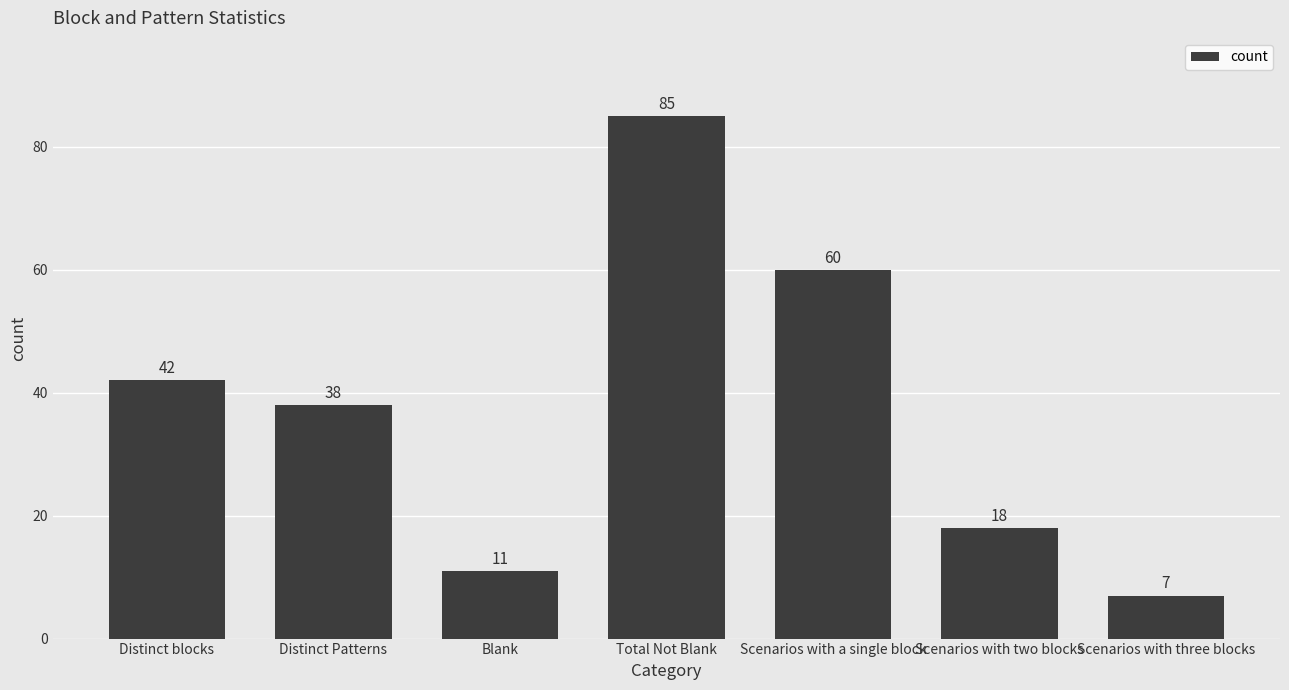

What is the label of the 3rd bar from the left?

Blank